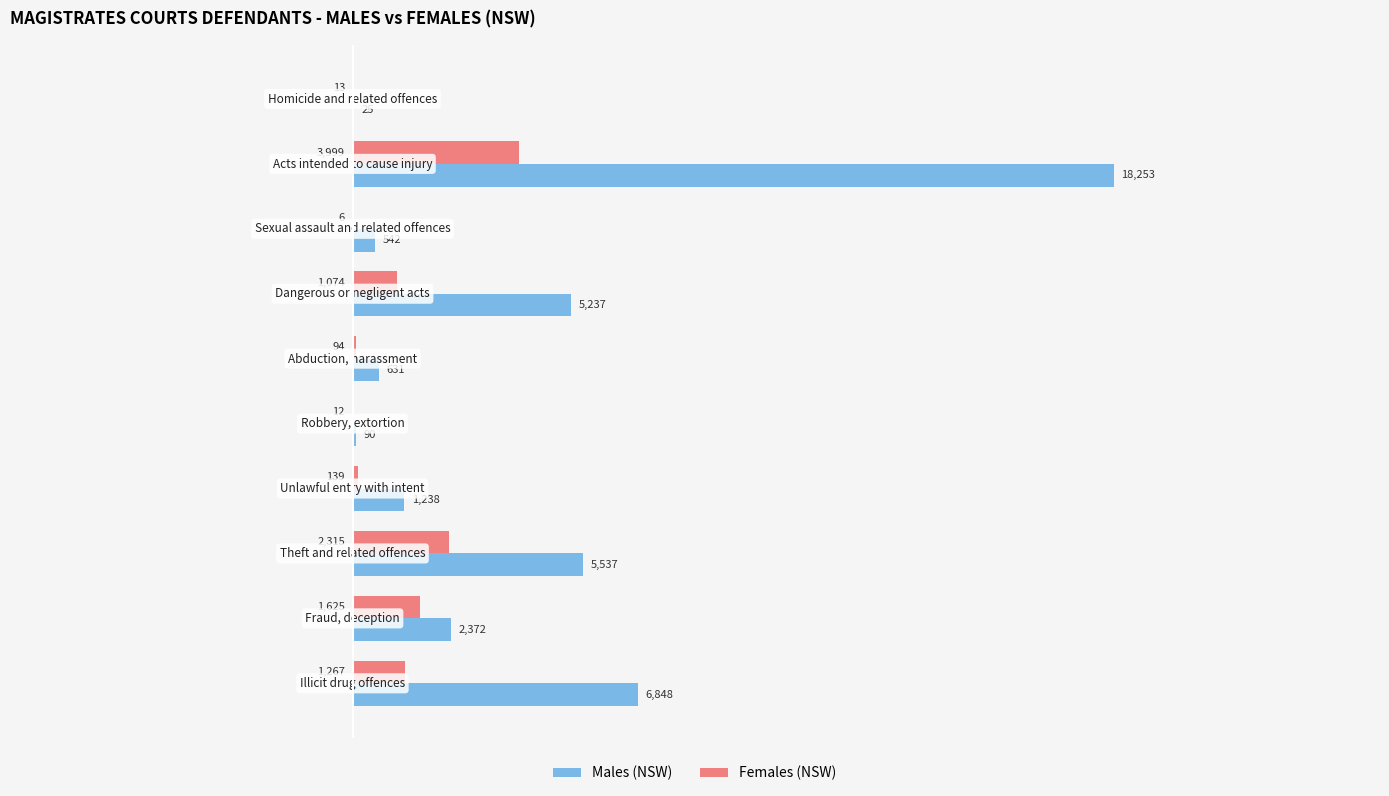

What are all the series names shown in the legend?

Males (NSW), Females (NSW)